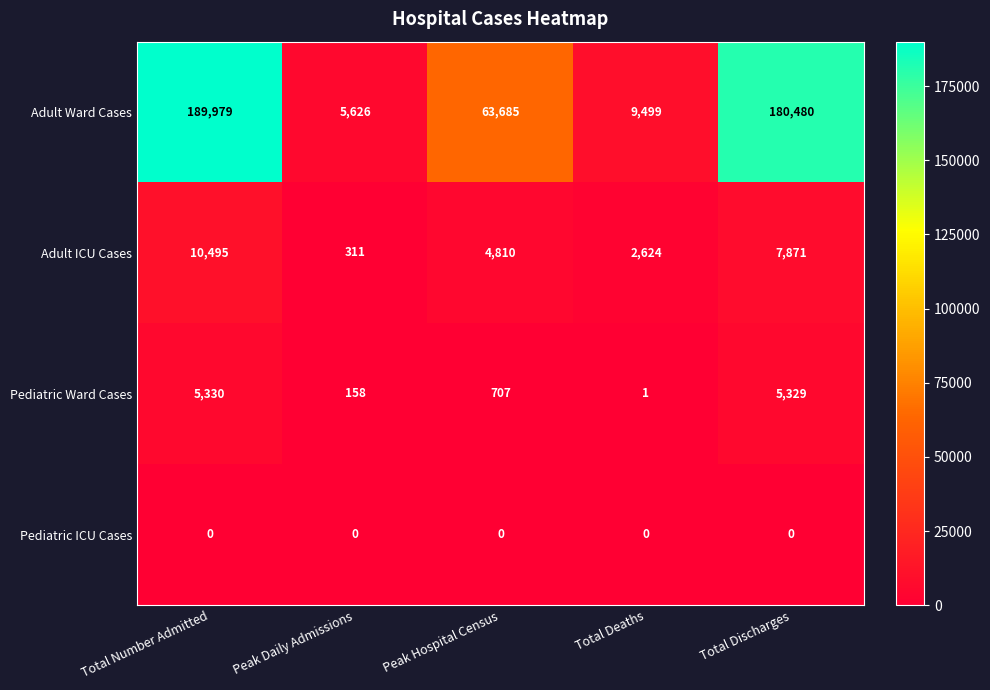

True or false: Adult Ward Cases has a value of 180480 at Total Discharges.

True